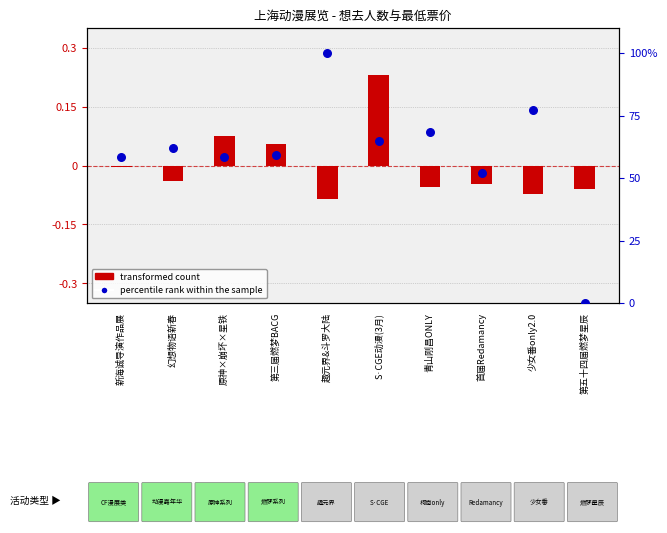

What is the total value across all series at 第五十四届燃梦星辰?

-0.1